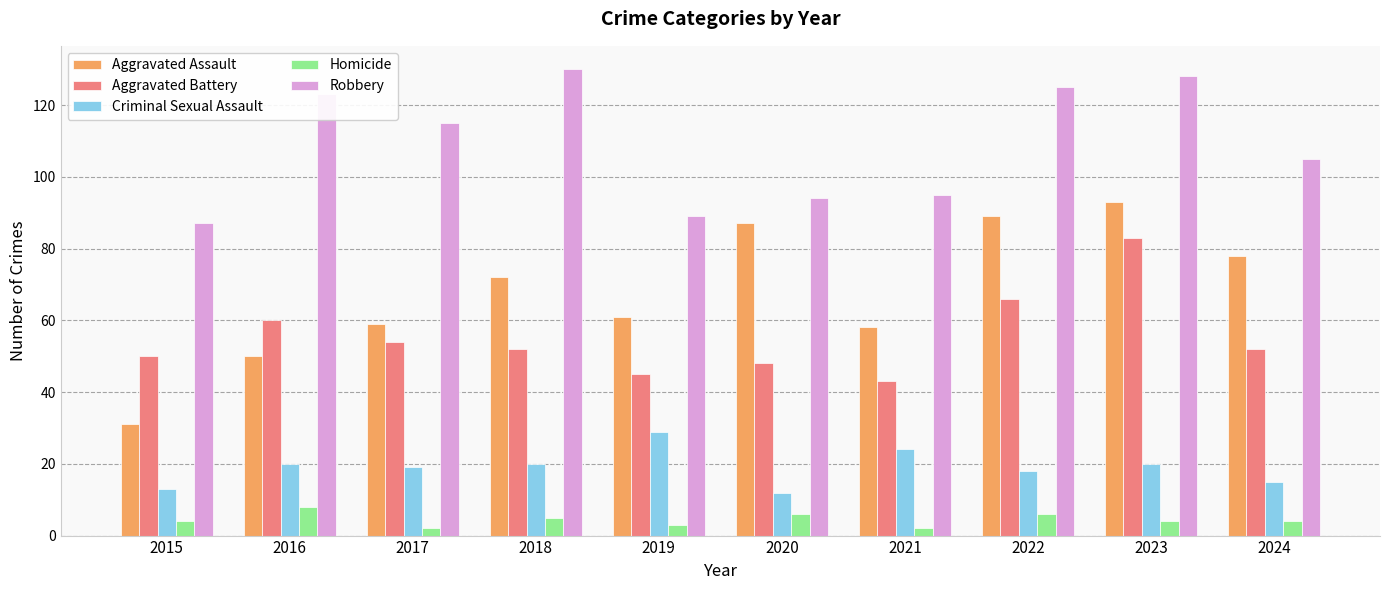

What is the difference between the maximum and second lowest values in the Homicide series?

6